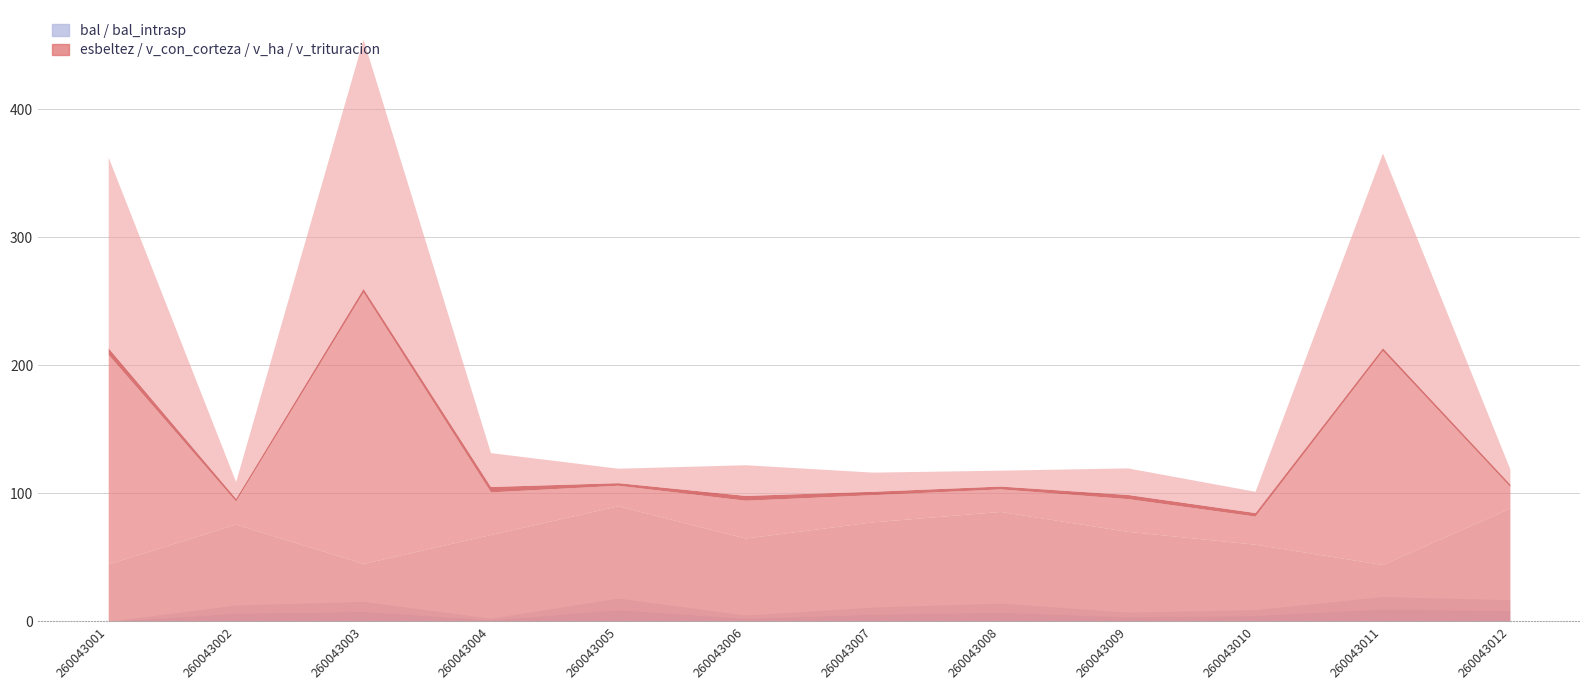

Reading right to left, list all the values displayed in this chart.

bal: 260043012=8.5	260043011=9.7	260043010=4.6	260043009=3.6	260043008=7.1	260043007=5.6	260043006=2.5	260043005=9.1	260043004=1.2	260043003=7.8	260043002=6.4	260043001=0.0
bal_intrasp: 260043012=8.5	260043011=9.7	260043010=4.6	260043009=3.6	260043008=7.1	260043007=5.6	260043006=2.5	260043005=9.1	260043004=1.2	260043003=7.8	260043002=6.4	260043001=0.0
esbeltez: 260043012=88.6	260043011=44.4	260043010=60.3	260043009=70.3	260043008=85.9	260043007=77.8	260043006=65.1	260043005=90.3	260043004=67.9	260043003=45.3	260043002=76.0	260043001=44.9
v_con_corteza: 260043012=16.6	260043011=167.0	260043010=21.9	260043009=25.6	260043008=17.6	260043007=21.2	260043006=29.5	260043005=16.0	260043004=33.3	260043003=211.9	260043002=17.9	260043001=163.6
v_ha: 260043012=2.1	260043011=2.4	260043010=2.8	260043009=3.3	260043008=2.2	260043007=2.7	260043006=3.8	260043005=2.0	260043004=4.2	260043003=3.0	260043002=2.3	260043001=5.2
v_trituracion: 260043012=11.7	260043011=152.1	260043010=16.6	260043009=20.7	260043008=12.4	260043007=14.9	260043006=24.0	260043005=11.3	260043004=26.4	260043003=194.7	260043002=13.1	260043001=148.9